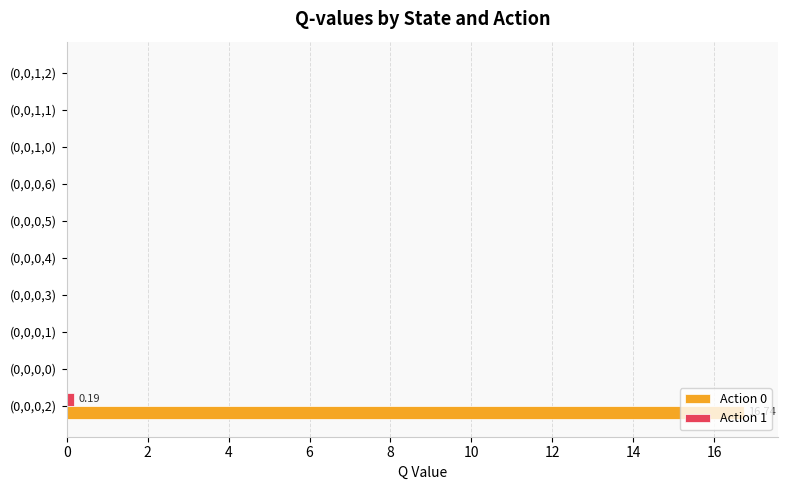

At which category is the sum across all series the highest?

(0,0,0,2)